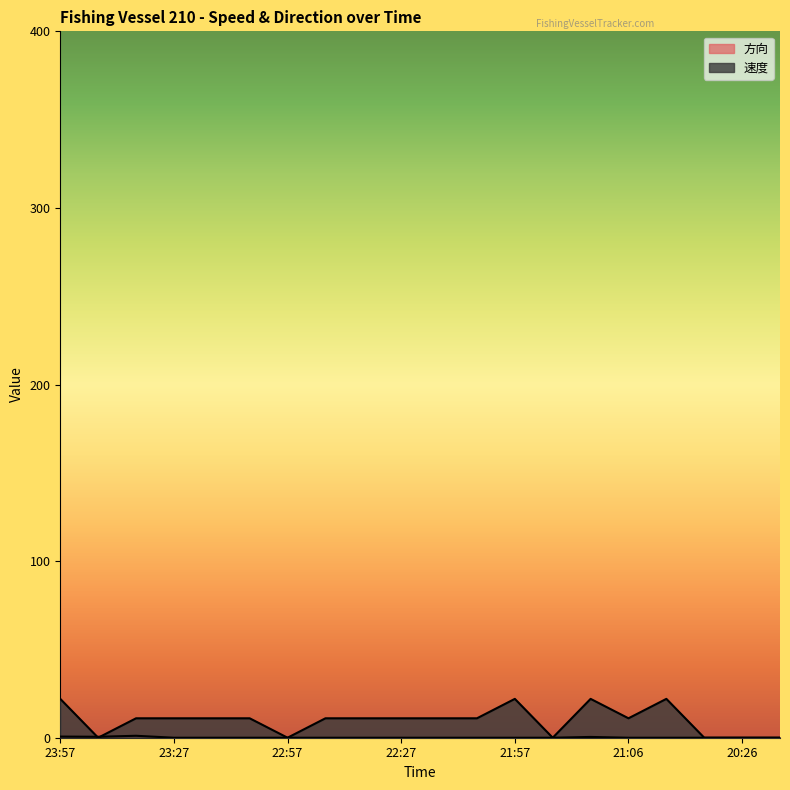

What is the highest value of the 方向 series?

1.1